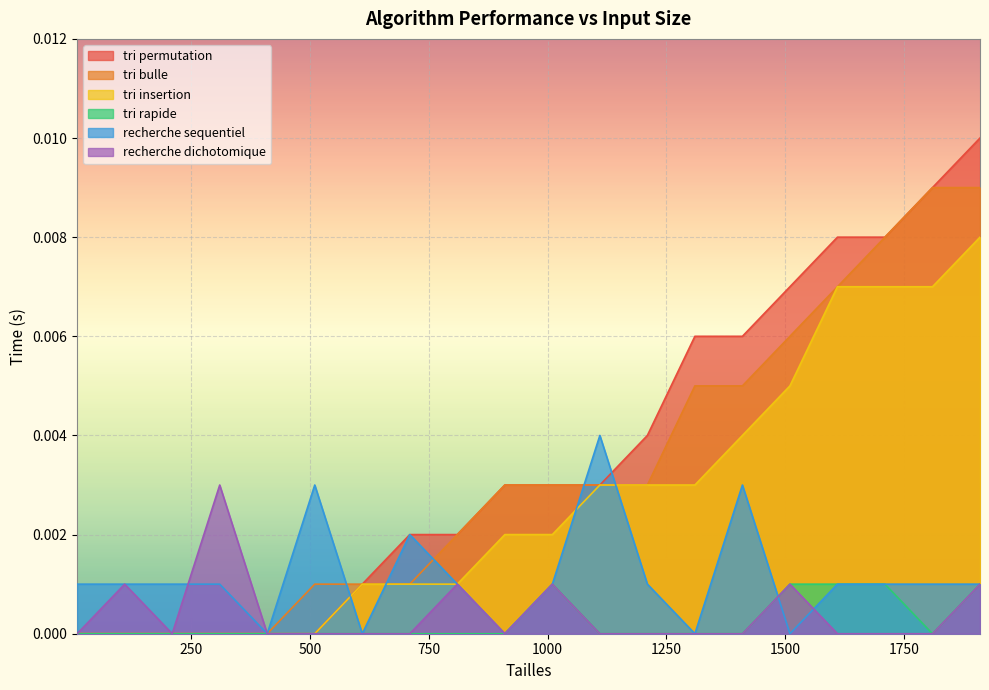

Is it true that recherche sequentiel equals -0.0 at 1510?

False